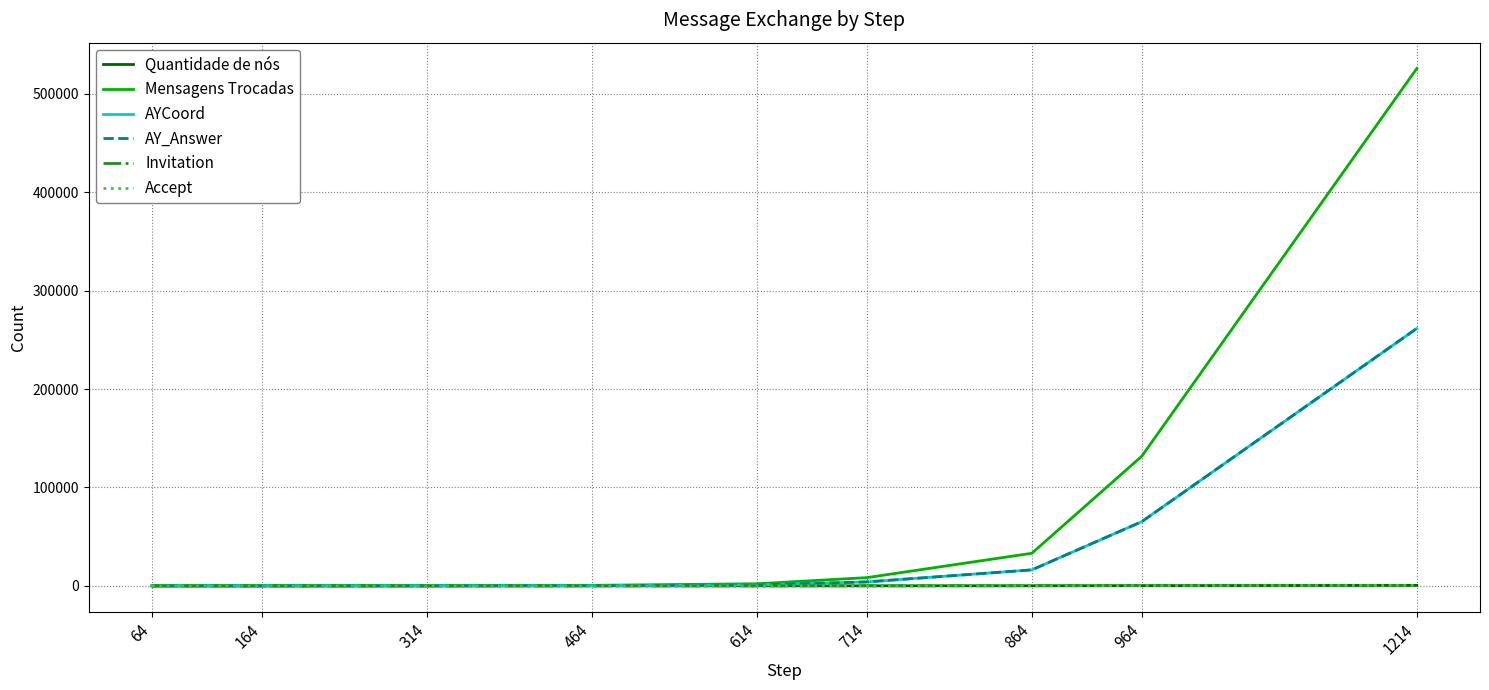

True or false: AYCoord and Mensagens Trocadas cross at least once.

False